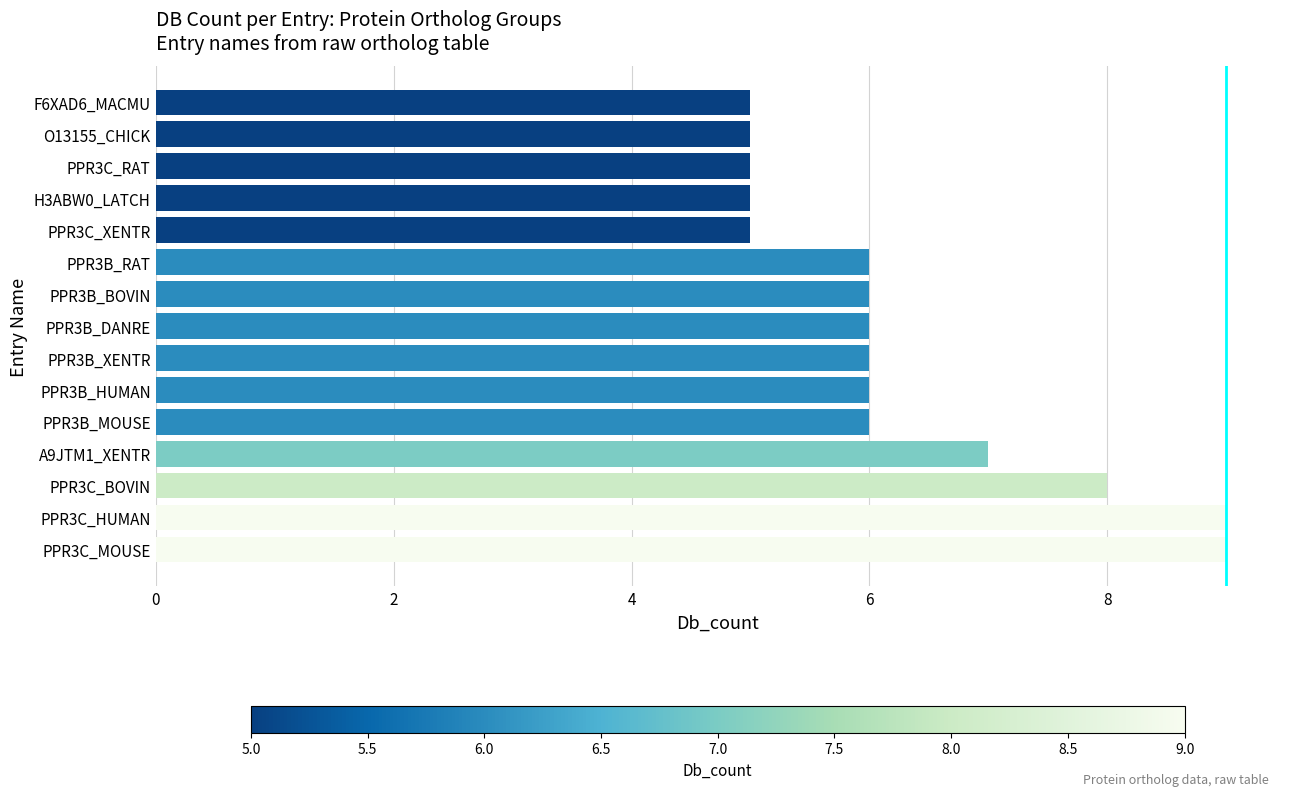

Approximately how many times larger is the value at F6XAD6_MACMU compared to A9JTM1_XENTR?

0.7